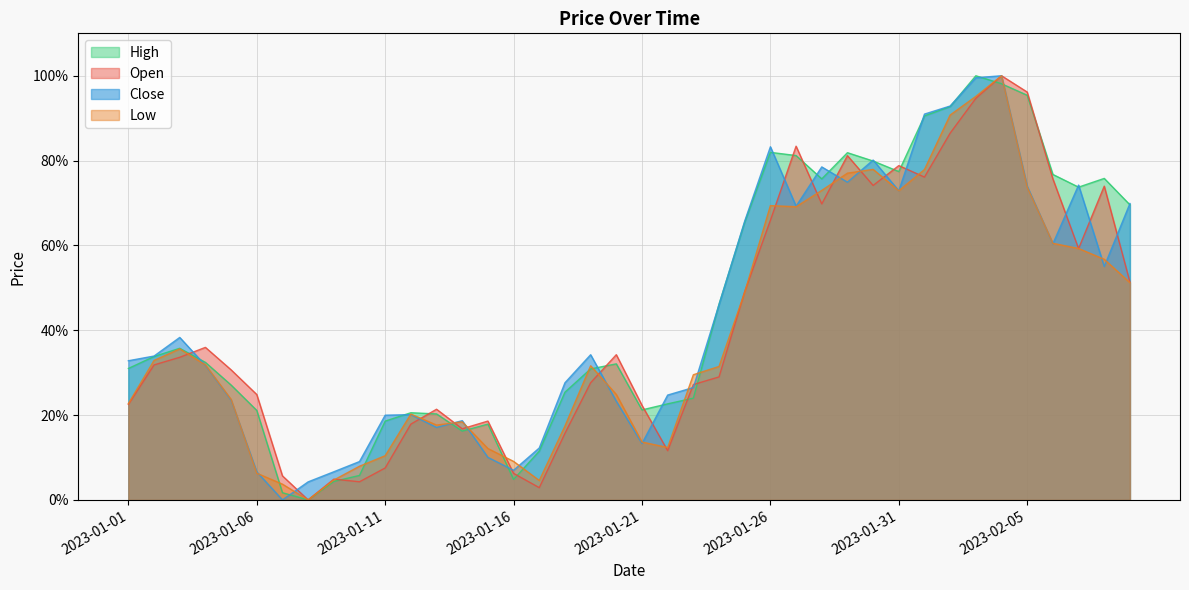

How many data points in High are above 0?

39